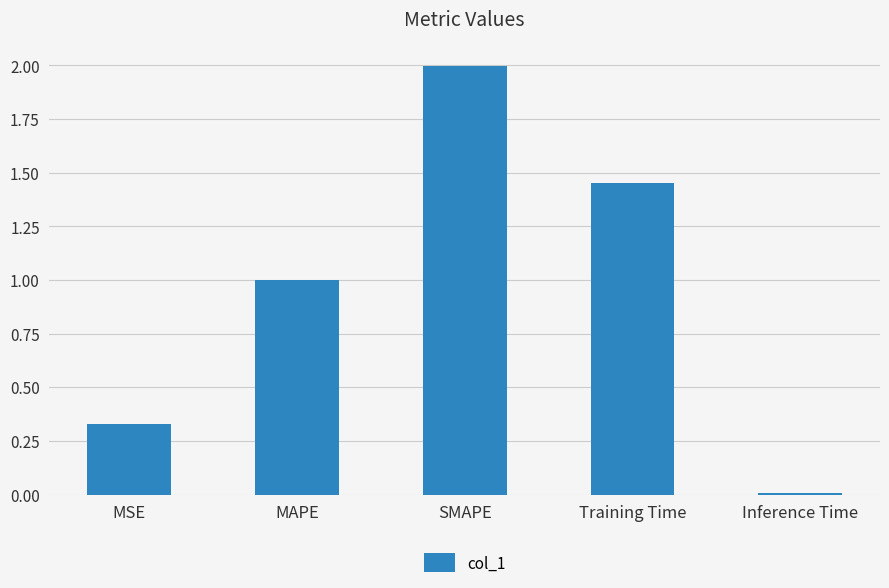

The chart shows a value of 0.3 at MAPE. True or false?

False